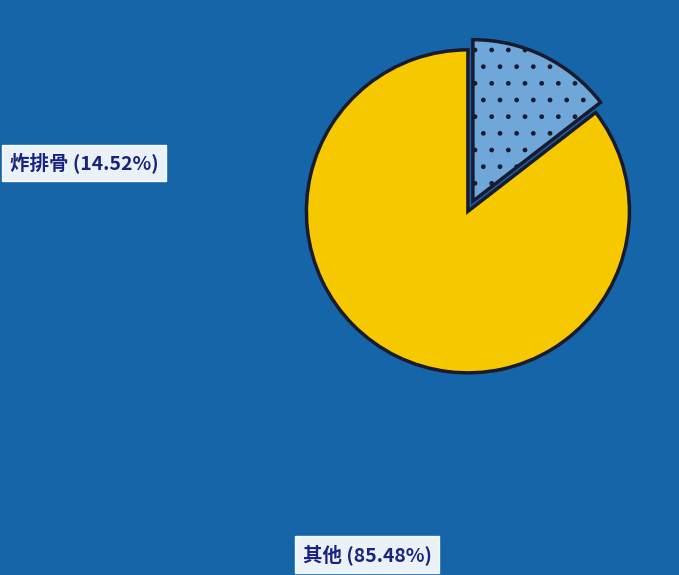

Is there a majority slice in this chart?

Yes